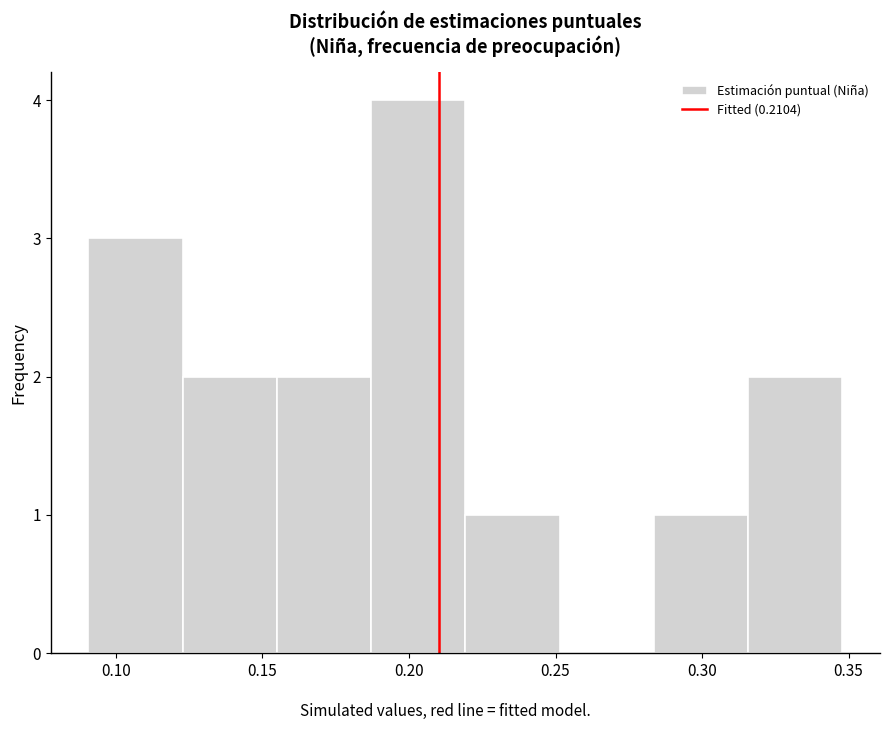

Reading left to right, list every bar in this chart as the range it spans on the x-axis followed by its height. Neither the bar edges nor the heights are printed on the chart, so give them approximately, as read against the axes.

0.090 to 0.125: 3
0.125 to 0.155: 2
0.155 to 0.185: 2
0.185 to 0.220: 4
0.220 to 0.250: 1
0.250 to 0.285: 0
0.285 to 0.315: 1
0.315 to 0.350: 2